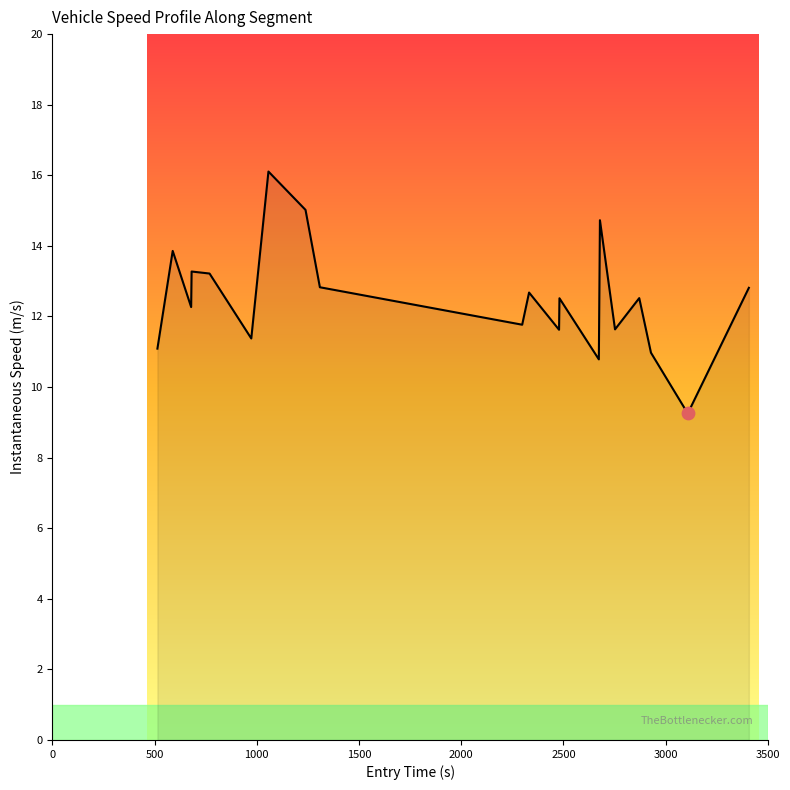

What is the minimum value shown in the chart?

9.3